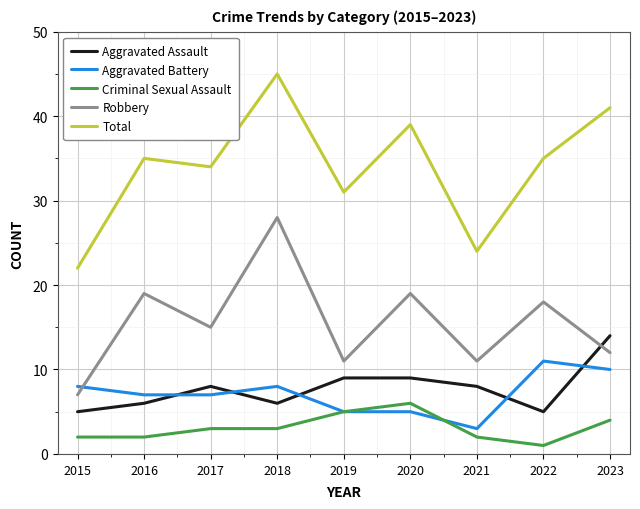

At which category does Aggravated Battery reach its first local peak?

2018